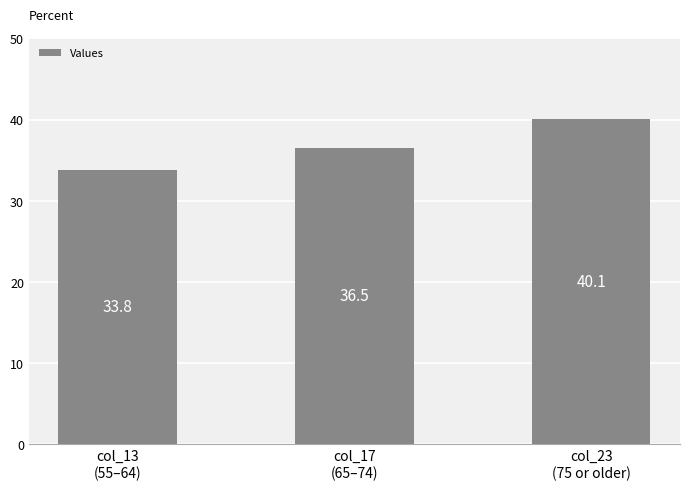

What is the change in value from col_17
(65–74) to col_23
(75 or older)?

+3.6